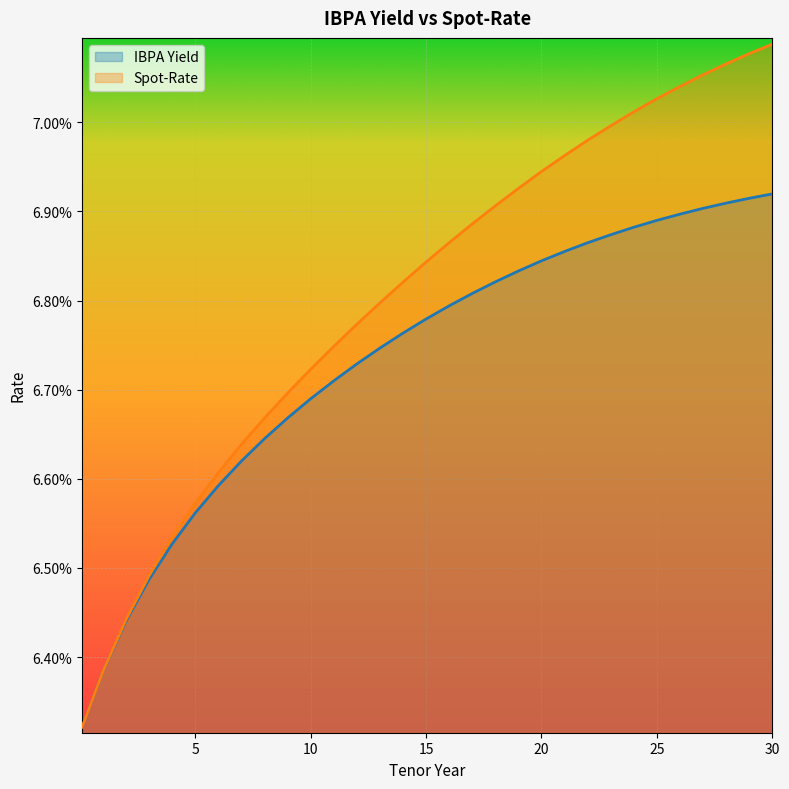

Is the value of Spot-Rate at 2 greater than the value of IBPA Yield at 29?

No